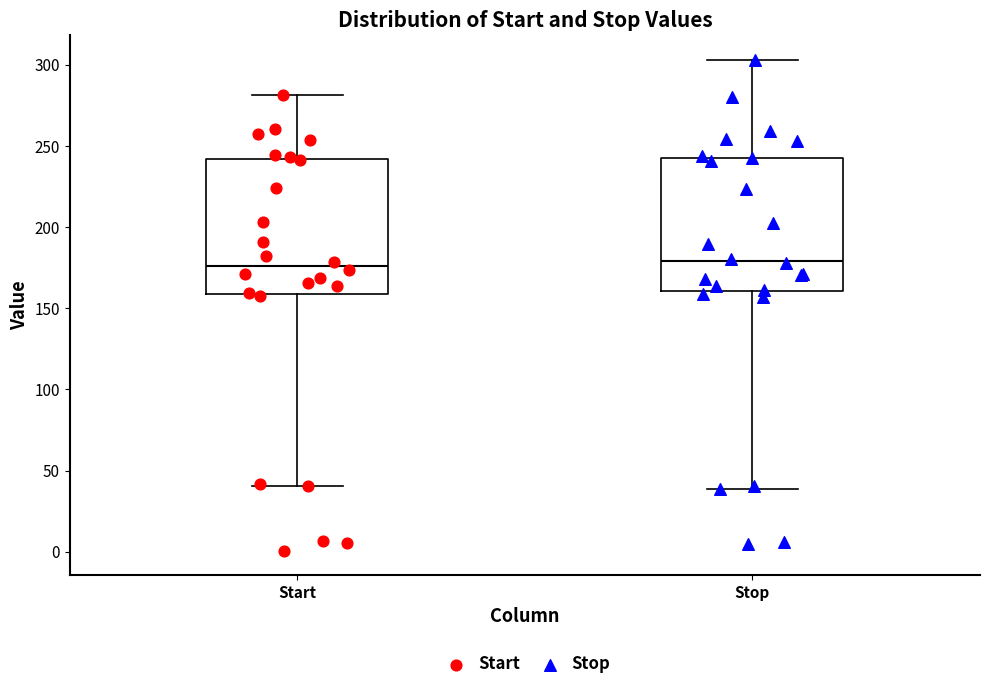

Reading left to right, read every box against the y-axis: the position of its median line, the range the box covers, and the ends of its whiskers. The values are not printed on the chart, so give them approximately, as read against the axis.

Start: median 175, box 160 to 240, whiskers 40 to 280
Stop: median 180, box 160 to 245, whiskers 40 to 305